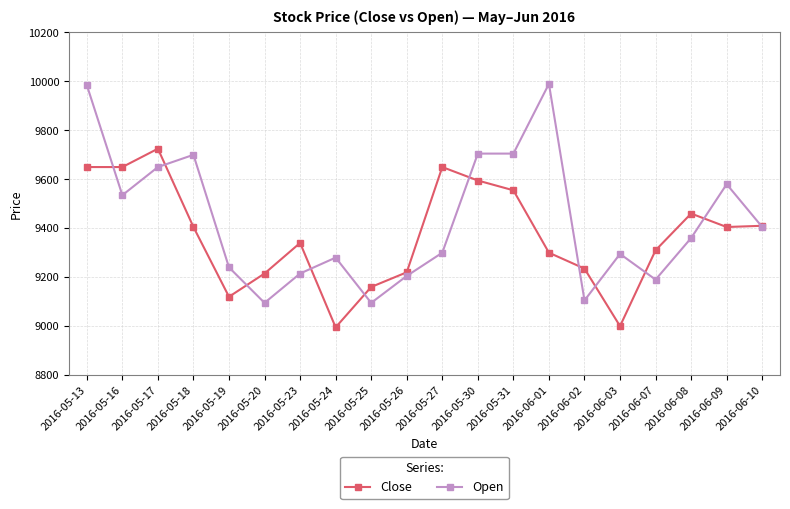

What is the label of the 6th point from the right?

2016-06-02